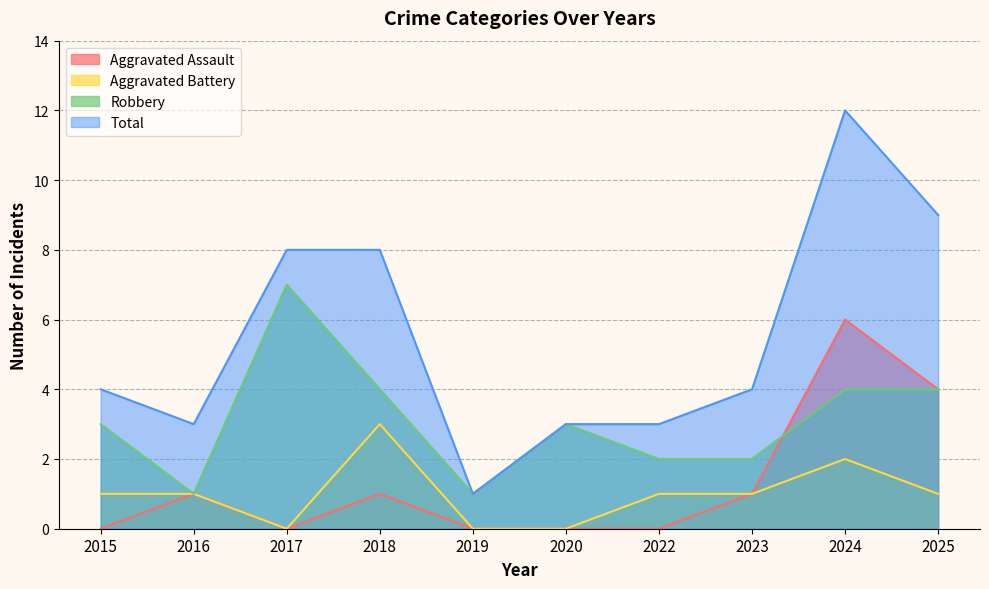

What is the value of the Total point at the 5th from the left?

1